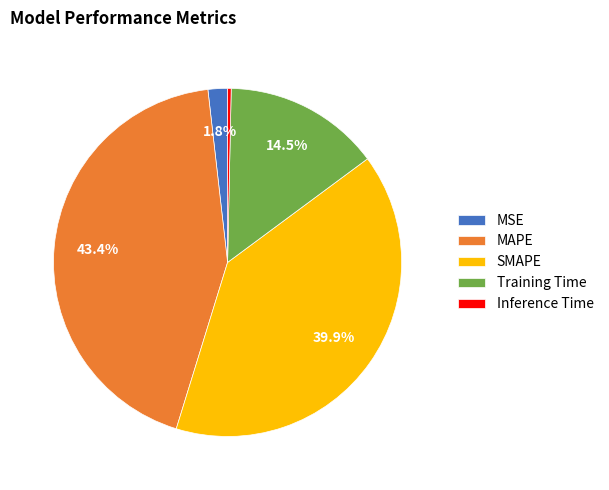

What portion of the pie excludes SMAPE?

60.1%